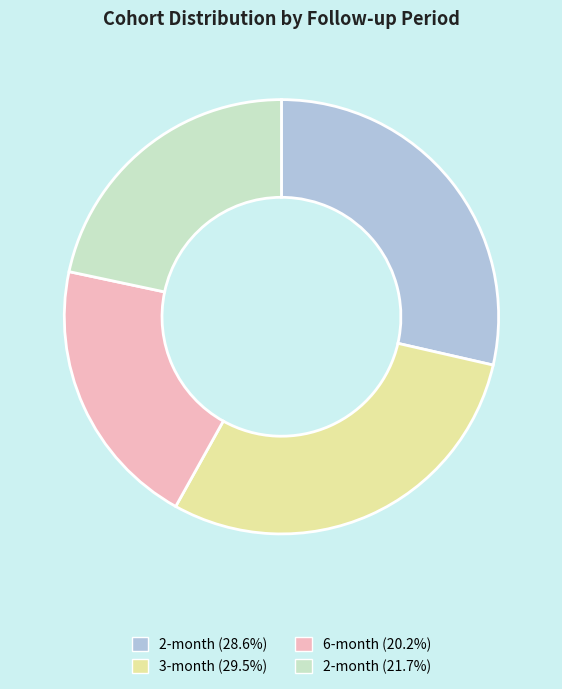

What is the ratio of the value at 3-month (29.5%) to the value at 2-month (21.7%)?

1.4